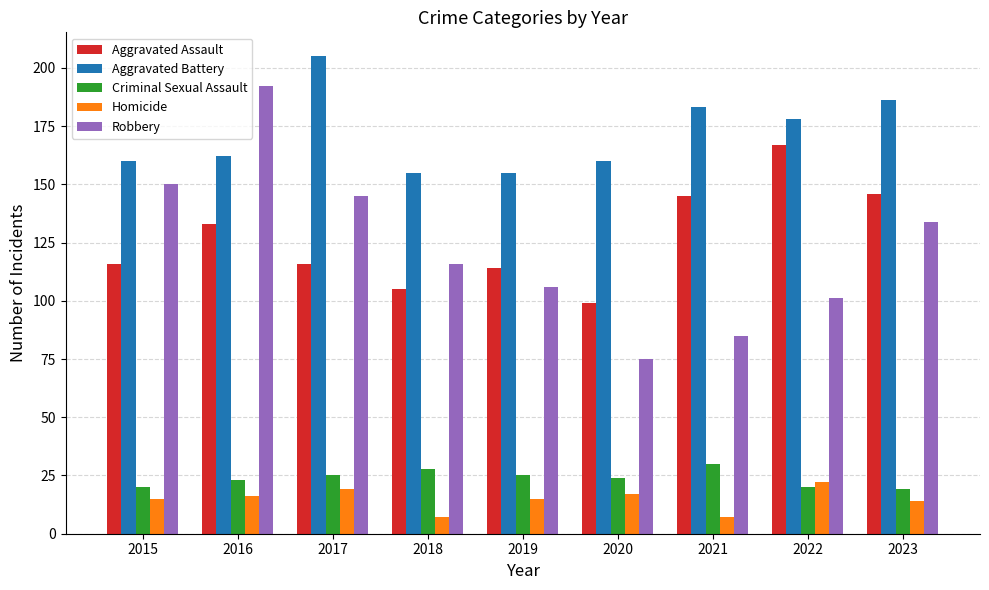

What is the difference between the maximum and second lowest values in the Aggravated Battery series?

50